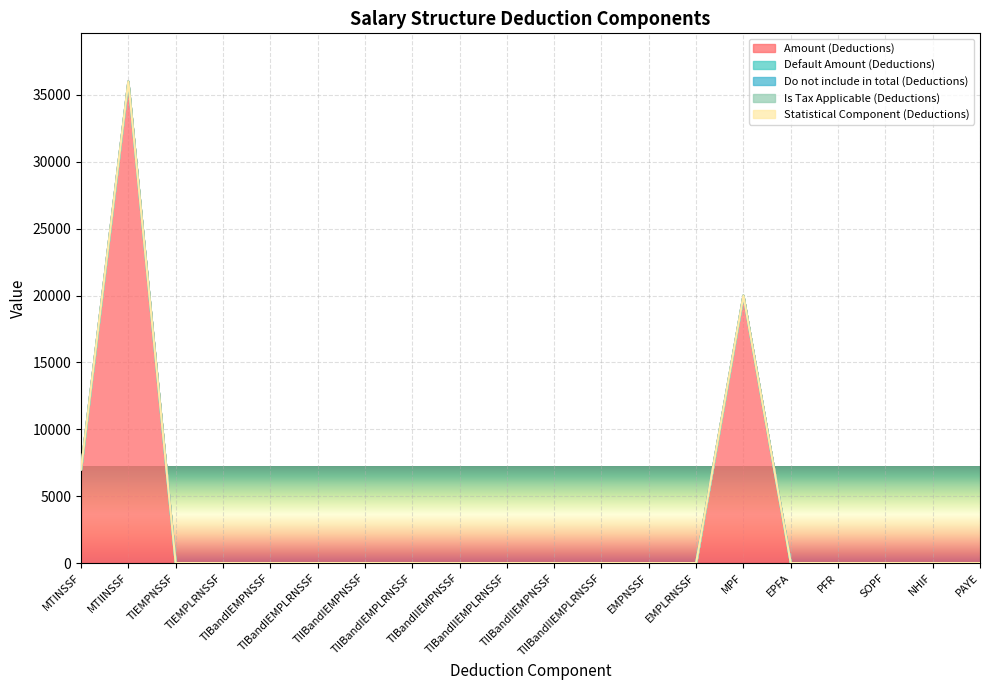

How many distinct data groups are displayed?

5